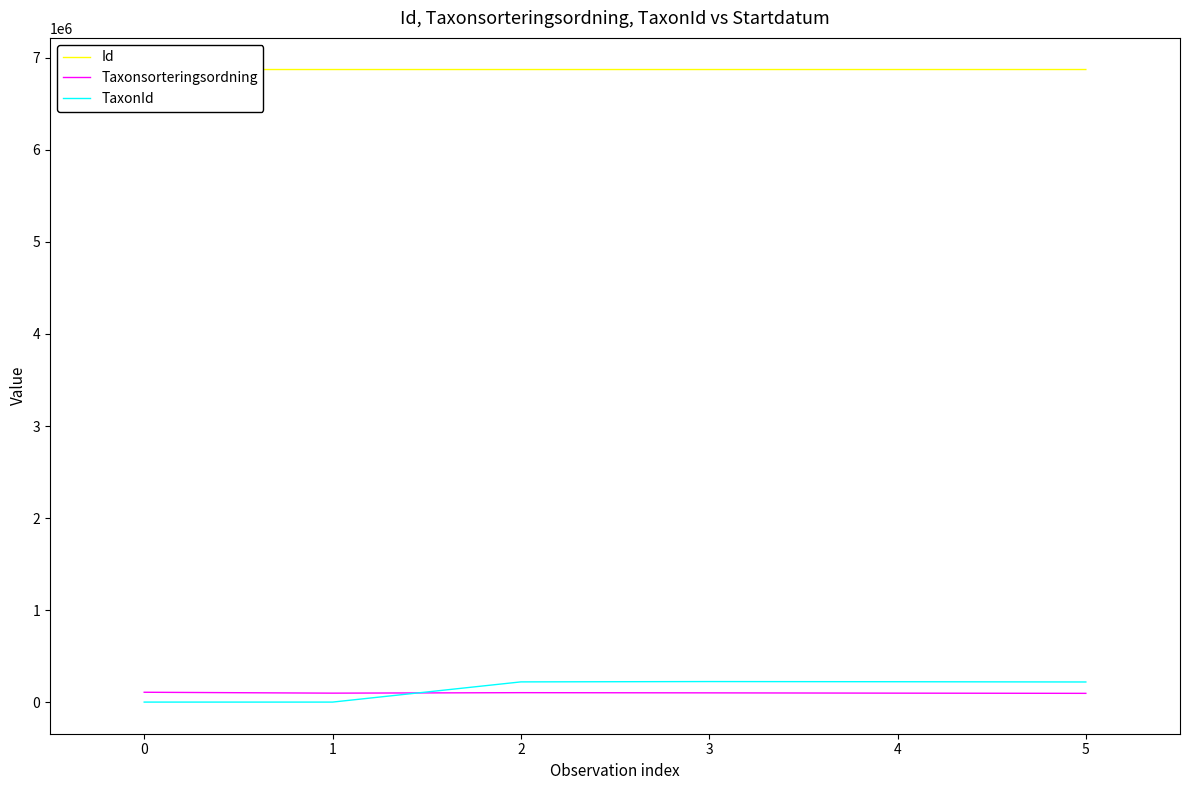

Which series has the largest range (max minus min)?

TaxonId